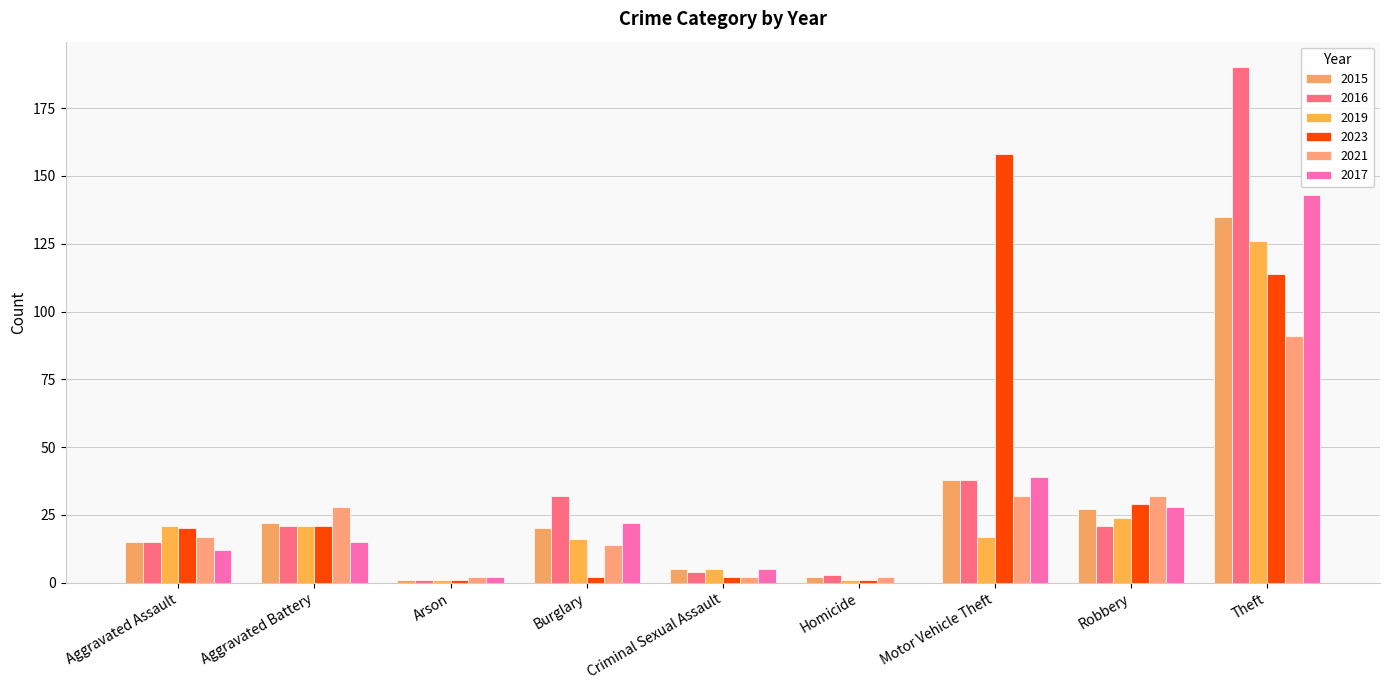

What are all the series names shown in the legend?

2015, 2016, 2019, 2023, 2021, 2017